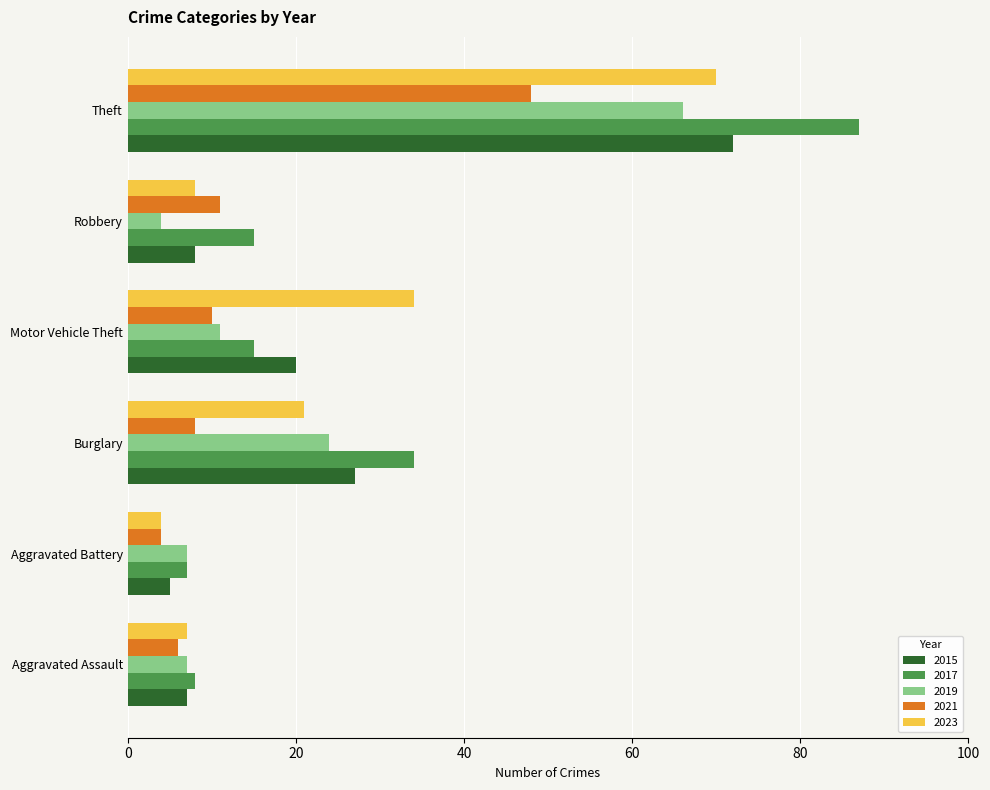

The value of 2017 at Theft is 38. True or false?

False